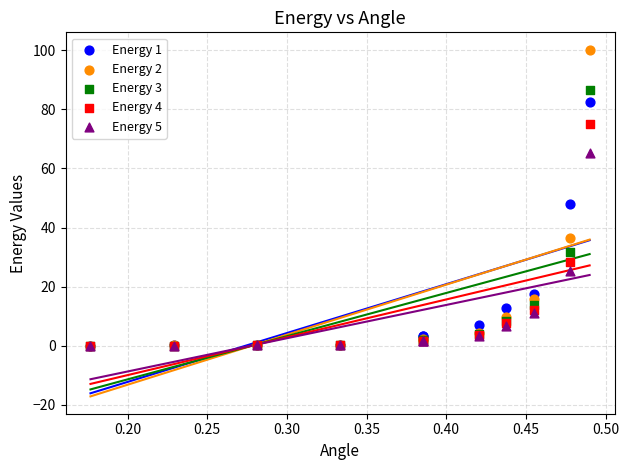

Across all series, what Y value is closest to 50?

48.0